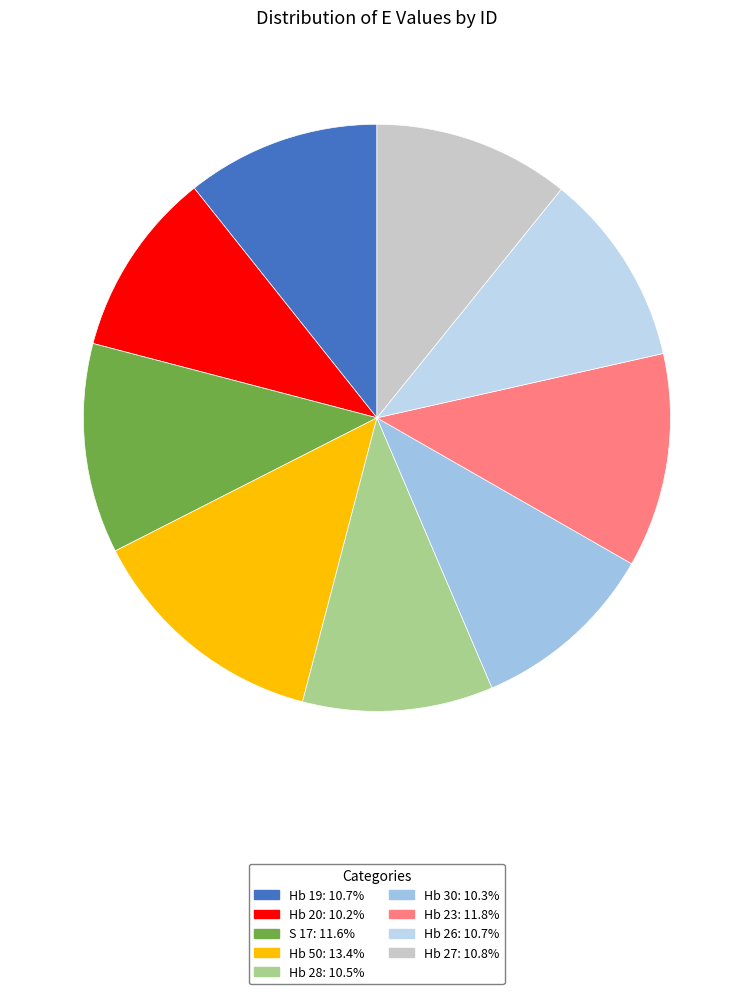

How many segments does this pie chart have?

9